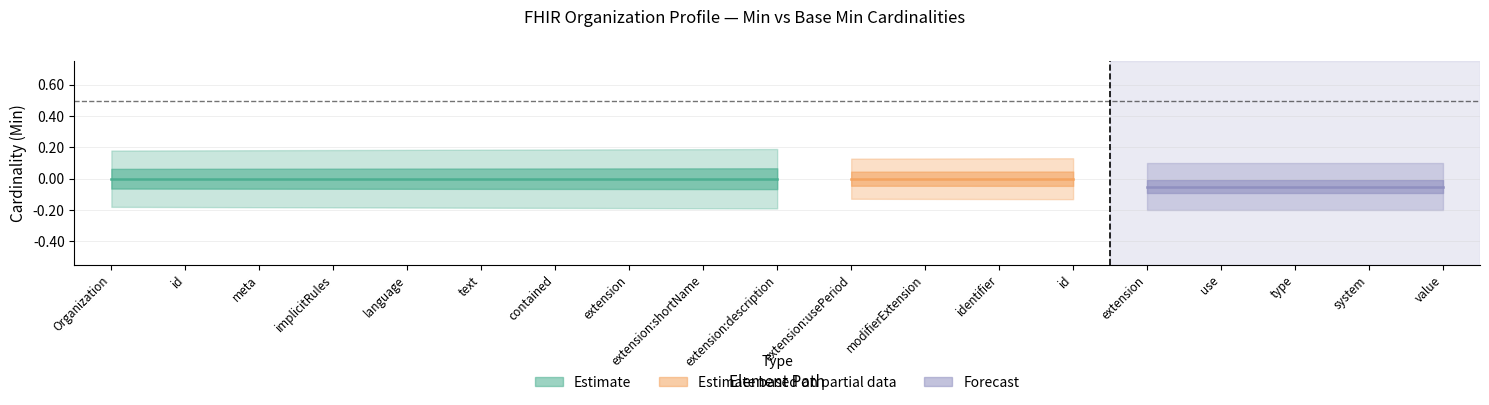

True or false: Base Min and Min intersect in this chart.

False